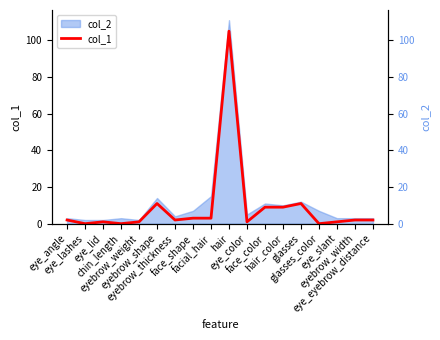

Reading left to right, list all the values displayed in this chart.

eye_angle=2	eye_lashes=0	eye_lid=1	chin_length=0	eyebrow_weight=1	eyebrow_shape=11	eyebrow_thickness=2	face_shape=3	facial_hair=3	hair=105	eye_color=1	face_color=9	hair_color=9	glasses=11	glasses_color=0	eye_slant=1	eyebrow_width=2	eye_eyebrow_distance=2